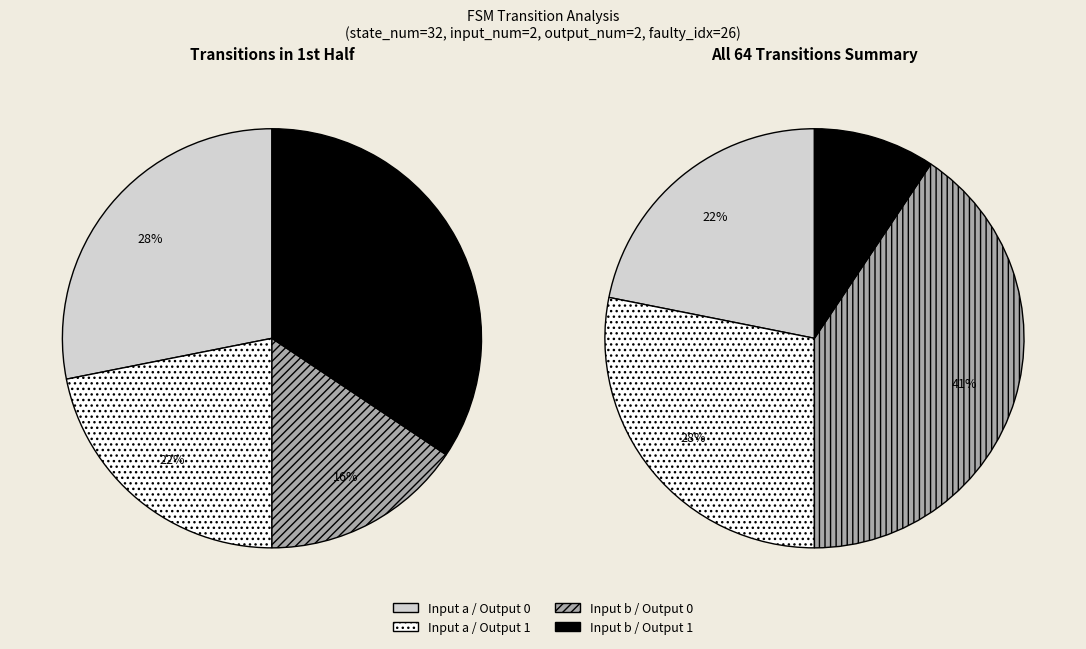

The 27 slice represents 1% of the pie. True or false?

False